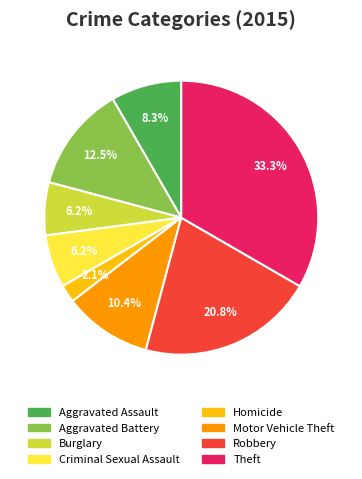

Does any single category account for the majority?

No